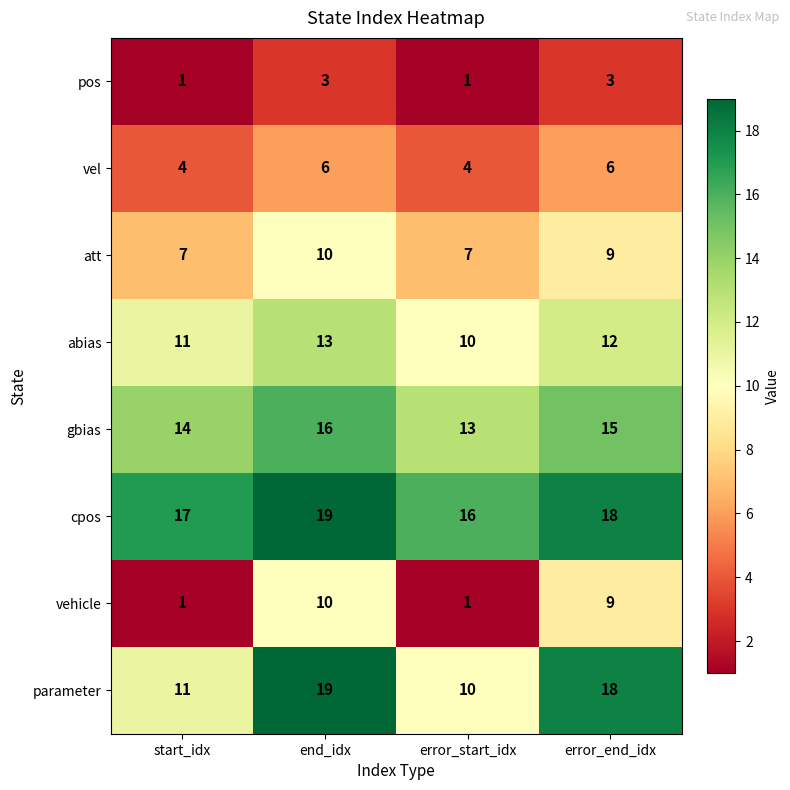

True or false: att has a value of 9 at error_end_idx.

True